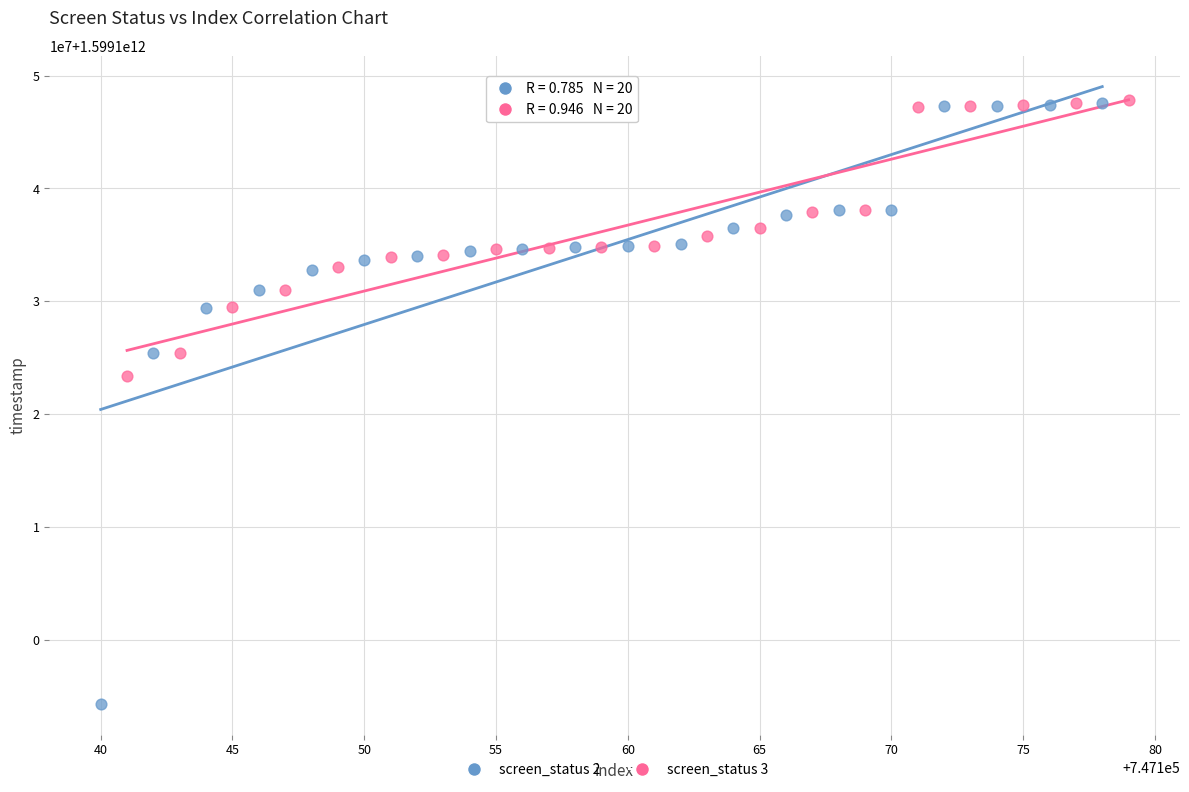

Which series has the largest Y range (max minus min)?

screen_status 2